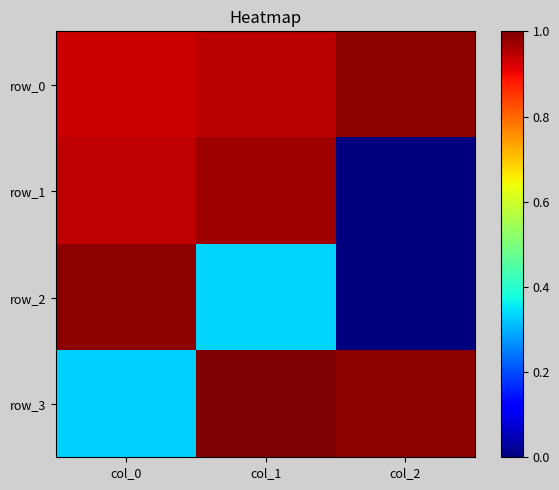

Between col_0 and col_2, which series saw the biggest shift?

row_2